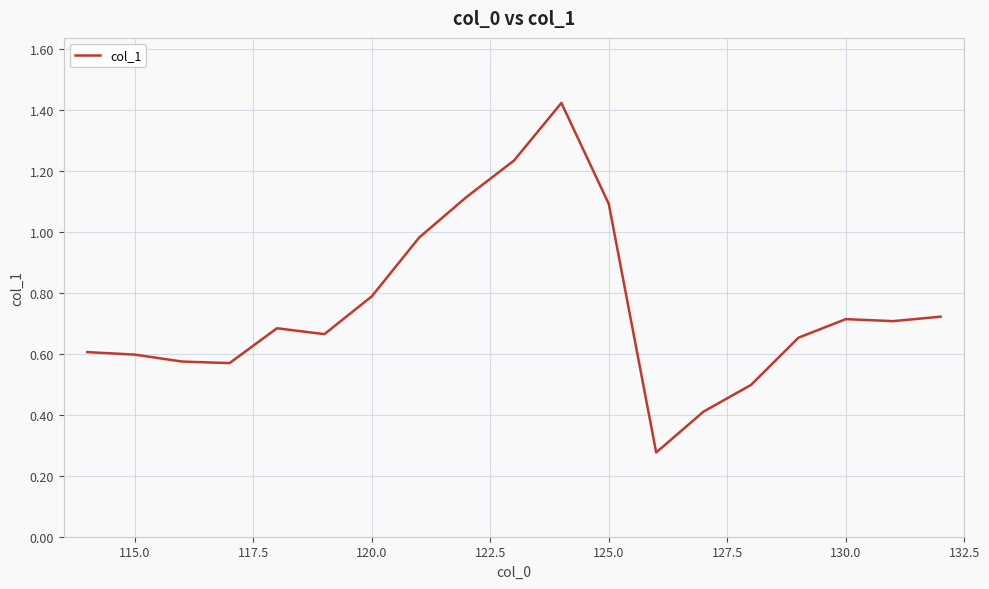

True or false: there are more than 2 points higher than both neighbors.

True